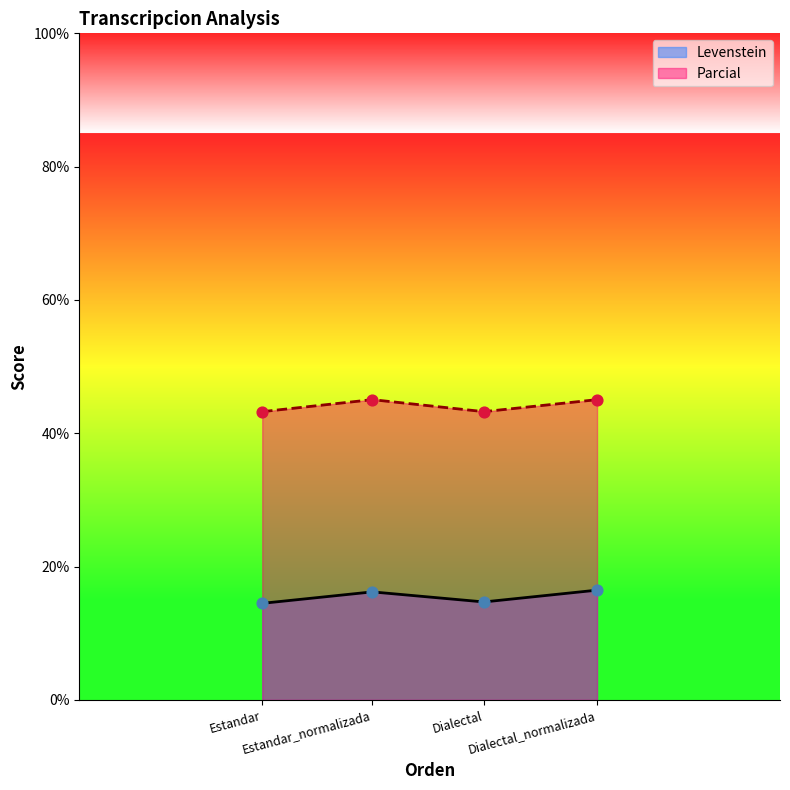

Which series contains the highest Y value?

Parcial